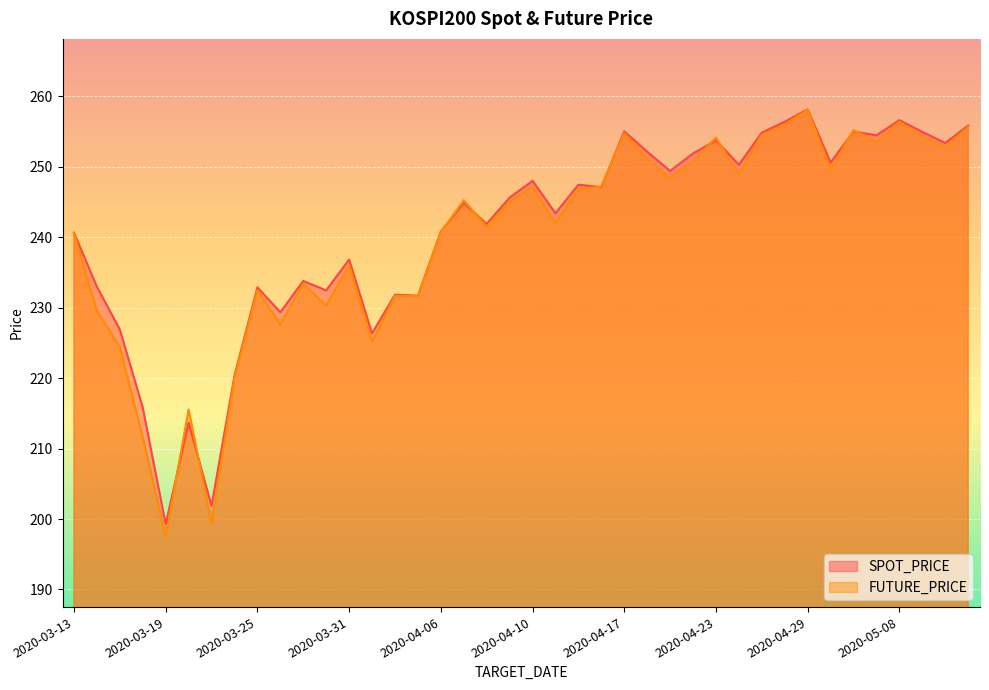

What is the maximum value for FUTURE_PRICE?

258.1